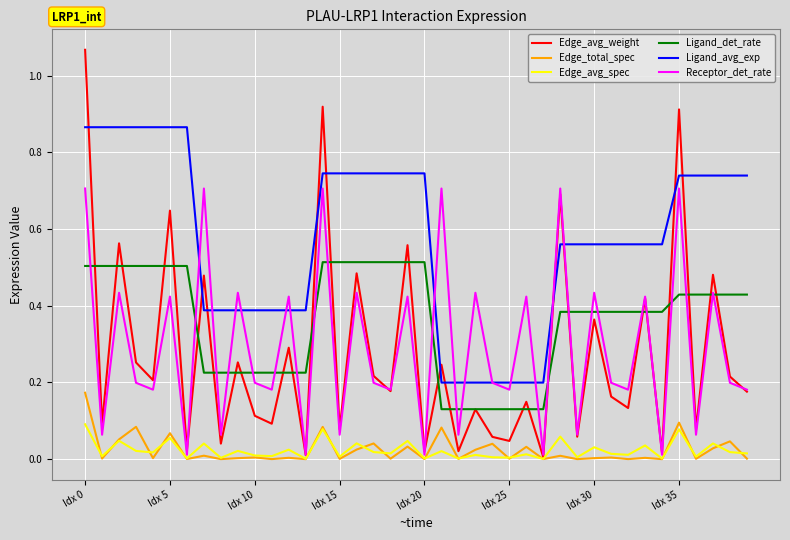

True or false: Ligand_avg_exp and Ligand_det_rate intersect in this chart.

False